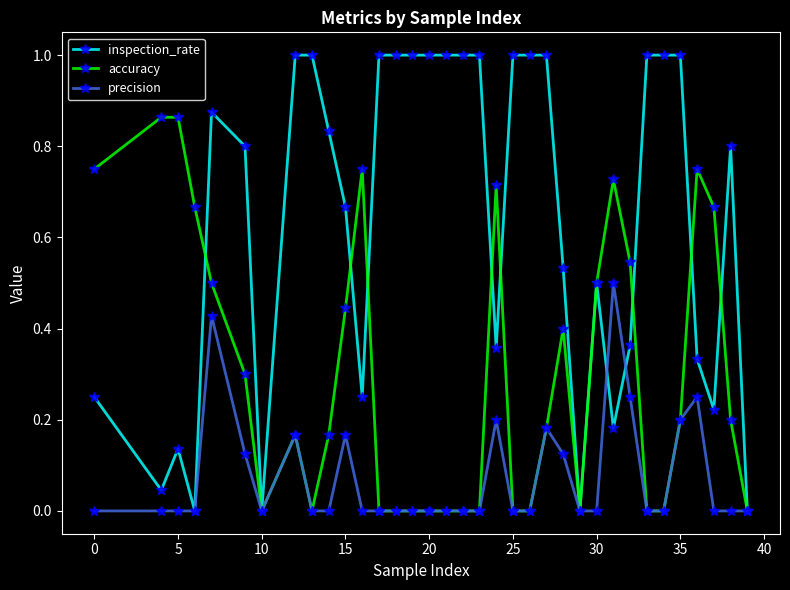

Which series has the largest total across all categories?

inspection_rate